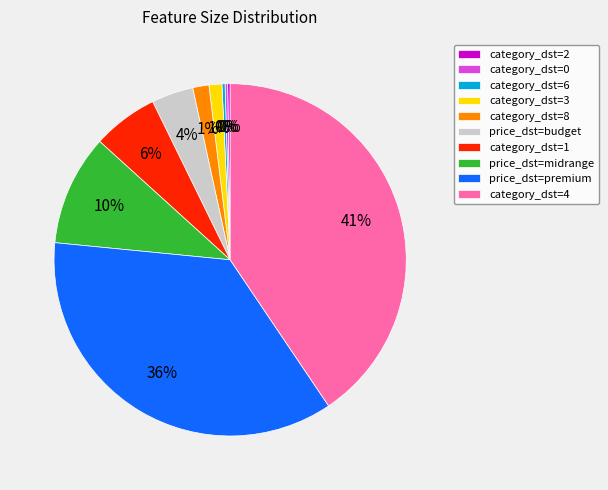

Between price_dst=midrange and price_dst=budget, which is larger?

price_dst=midrange